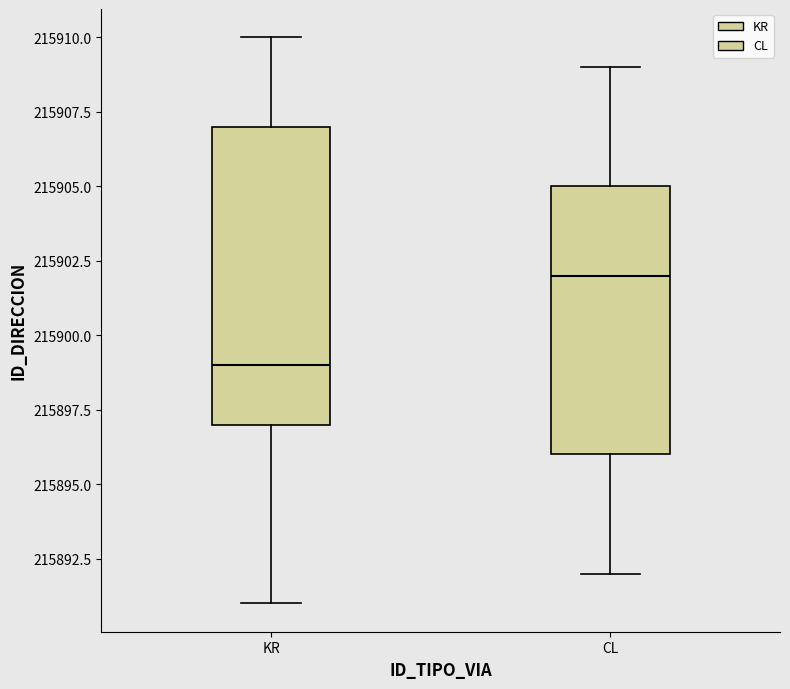

Reading left to right, transcribe this box plot: for each box, give where its median line is, the range the box spans, and where its two whiskers end, as read against the y-axis. The values are not printed on the chart, so give them approximately, as read against the axis.

KR: median 215899, box 215897 to 215907, whiskers 215891 to 215910
CL: median 215902, box 215896 to 215905, whiskers 215892 to 215909